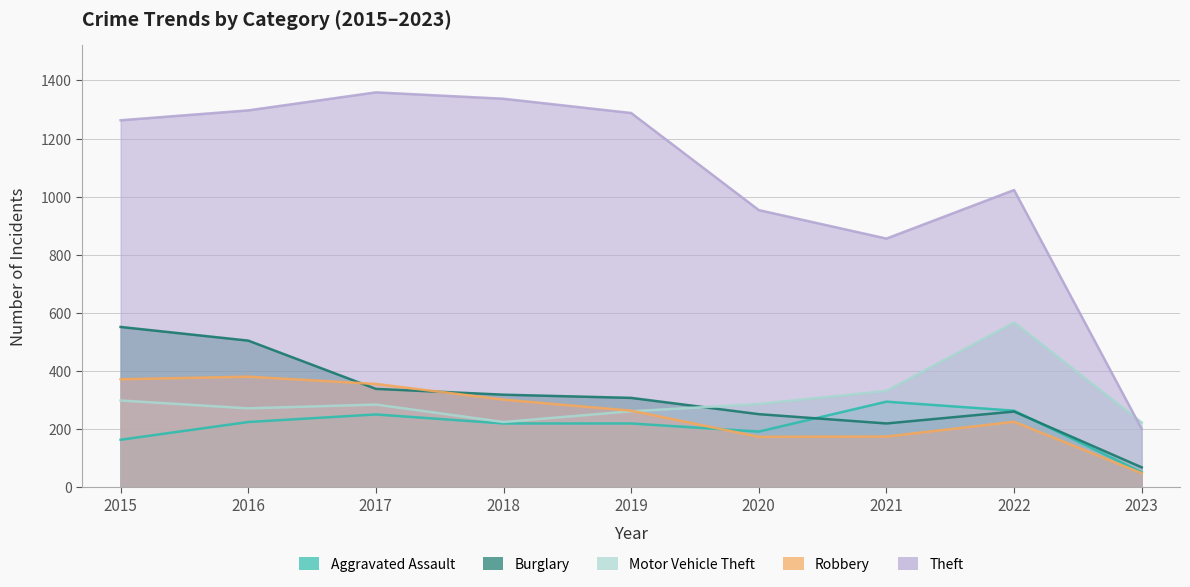

Is the value of Aggravated Assault at 2022 greater than the value of Robbery at 2018?

No